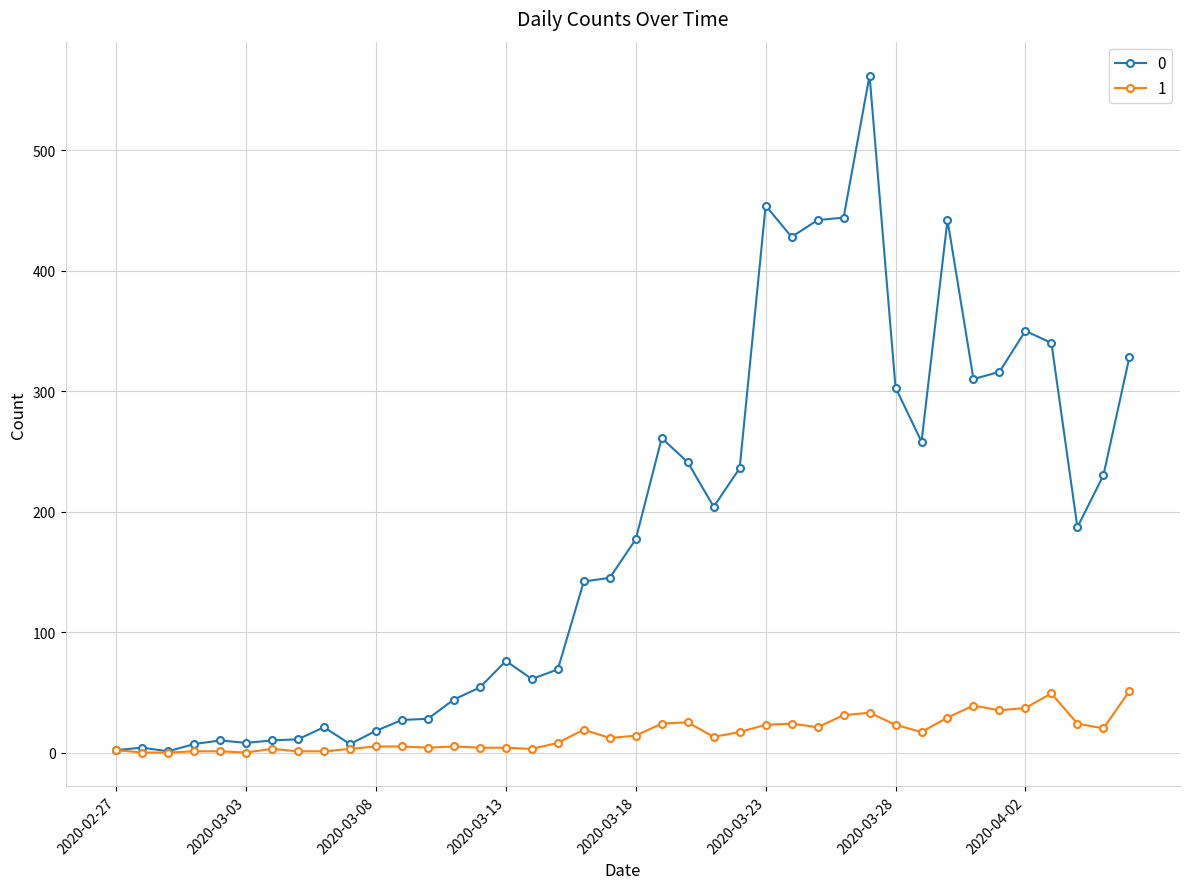

List the series in order of their overall mean, highest first.

0, 1